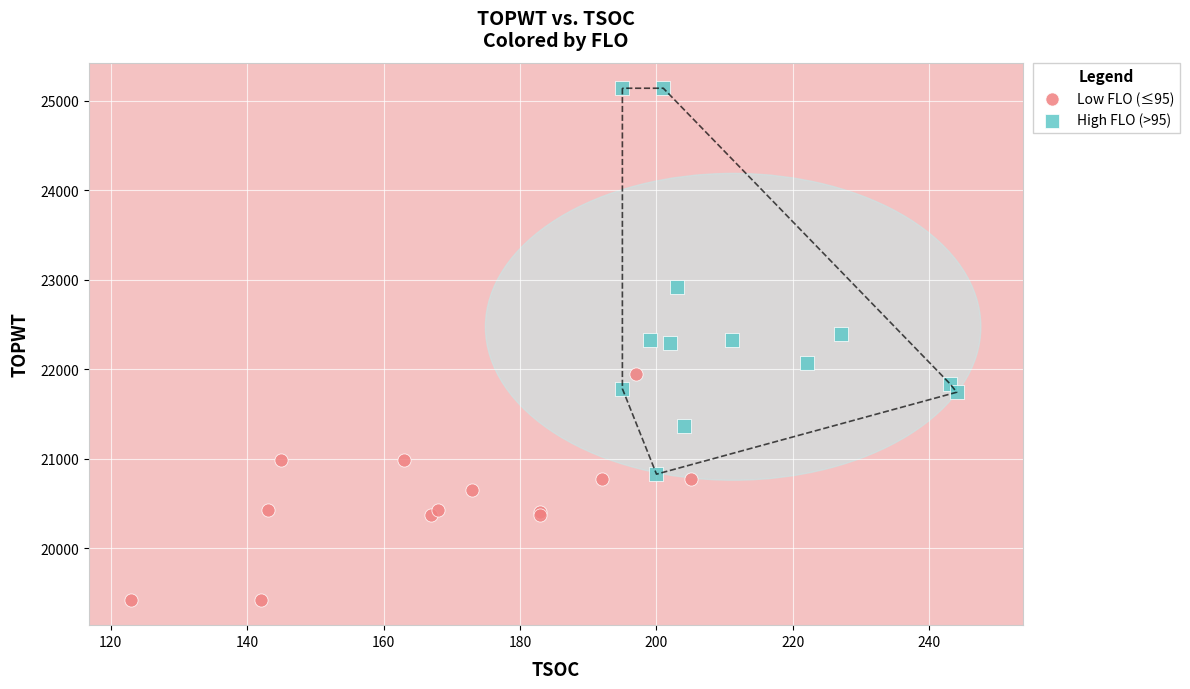

Which series has the largest Y range (max minus min)?

High FLO (>95)